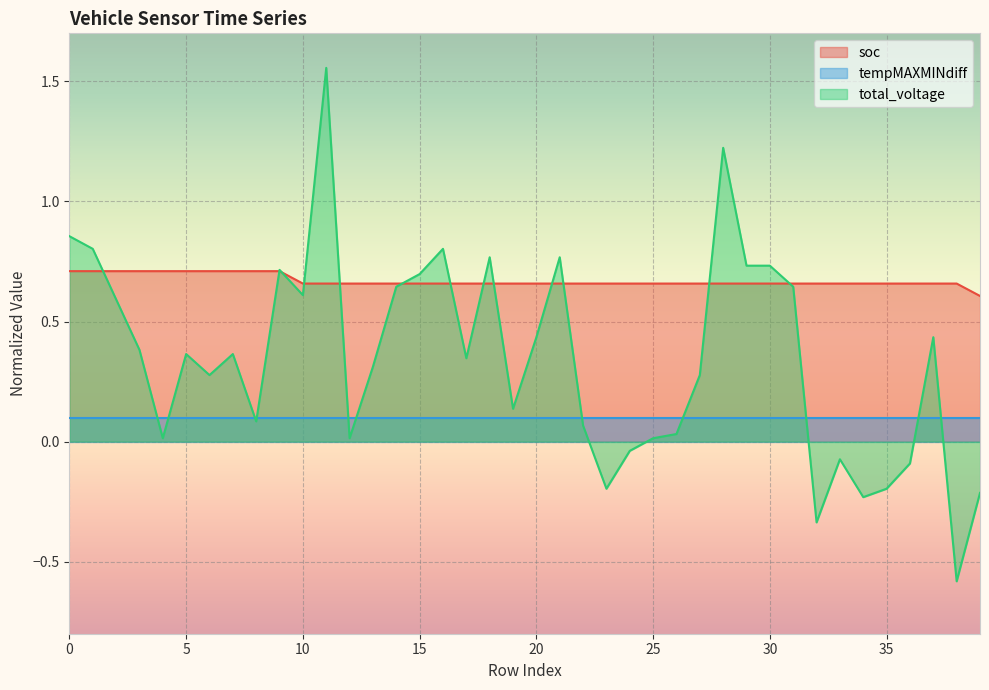

Between which two adjacent categories do soc and total_voltage first intersect?

1 and 2